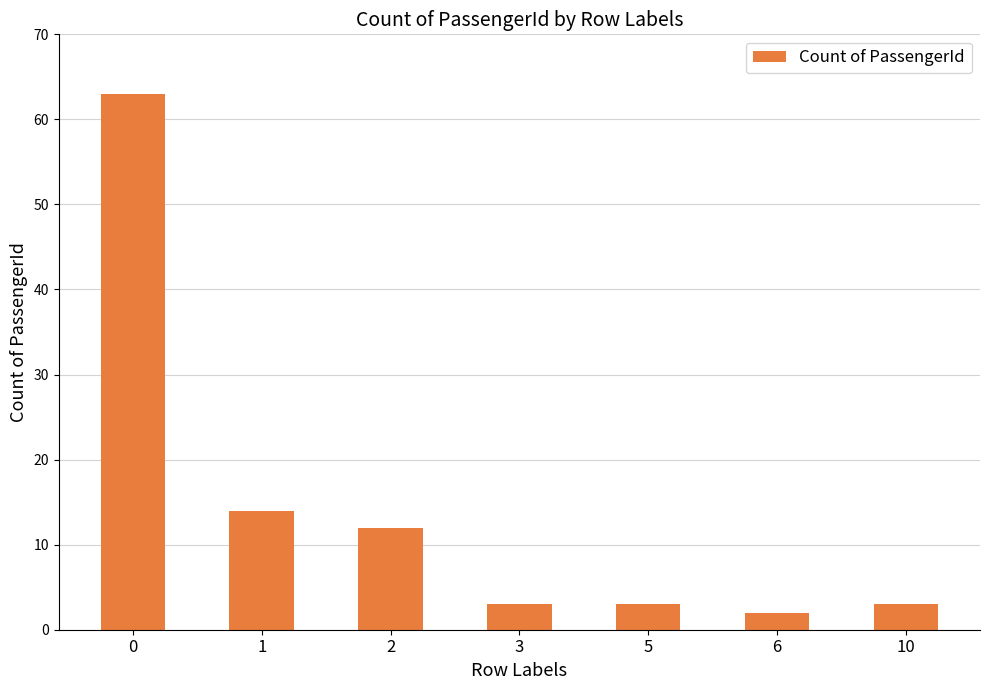

The value at 1 is 14. True or false?

True